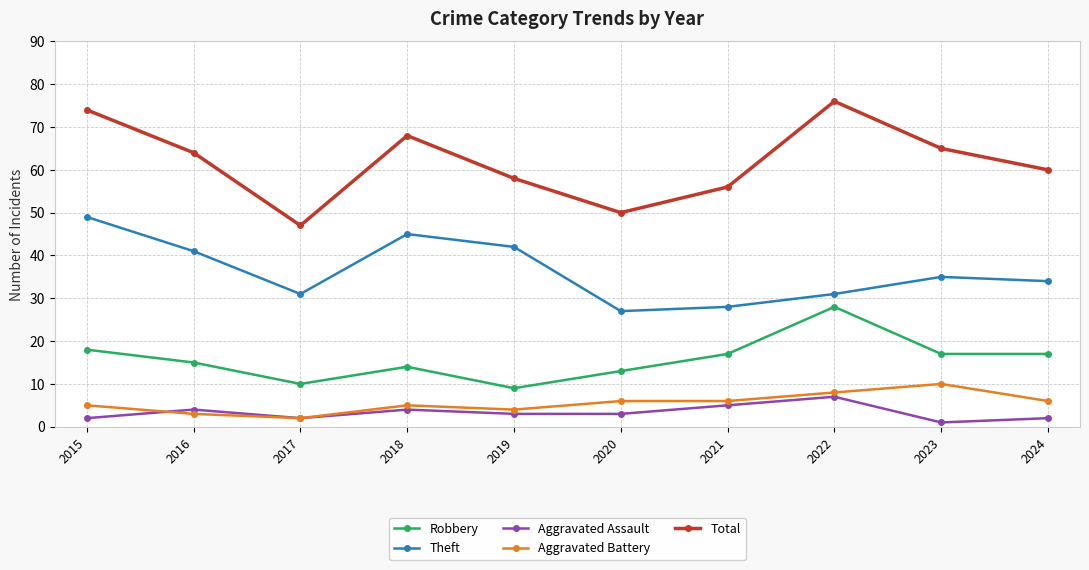

True or false: Total and Robbery intersect in this chart.

False